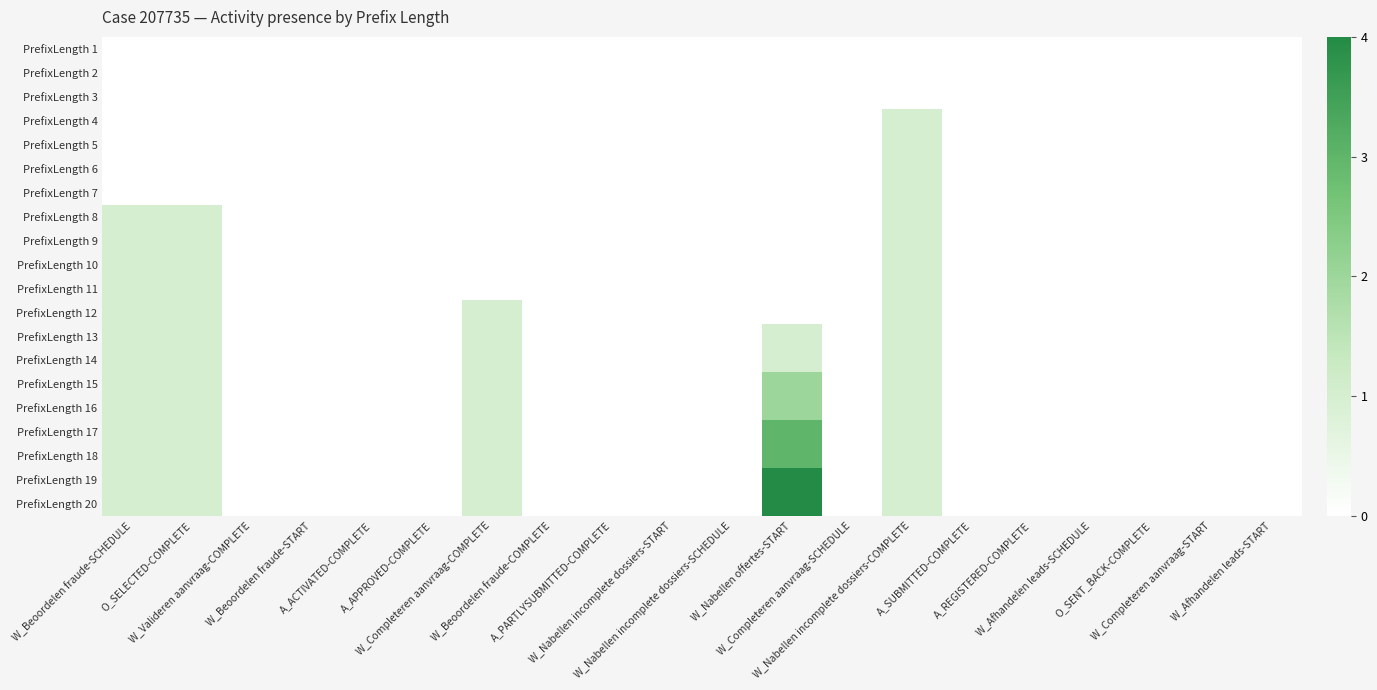

How many data points does each series have?

20